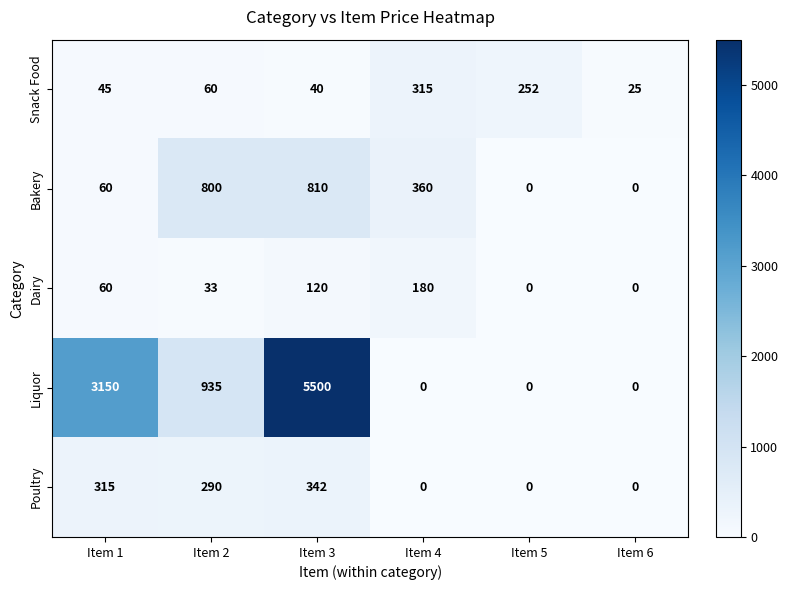

True or false: Bakery has a value of -288 at Item 5.

False